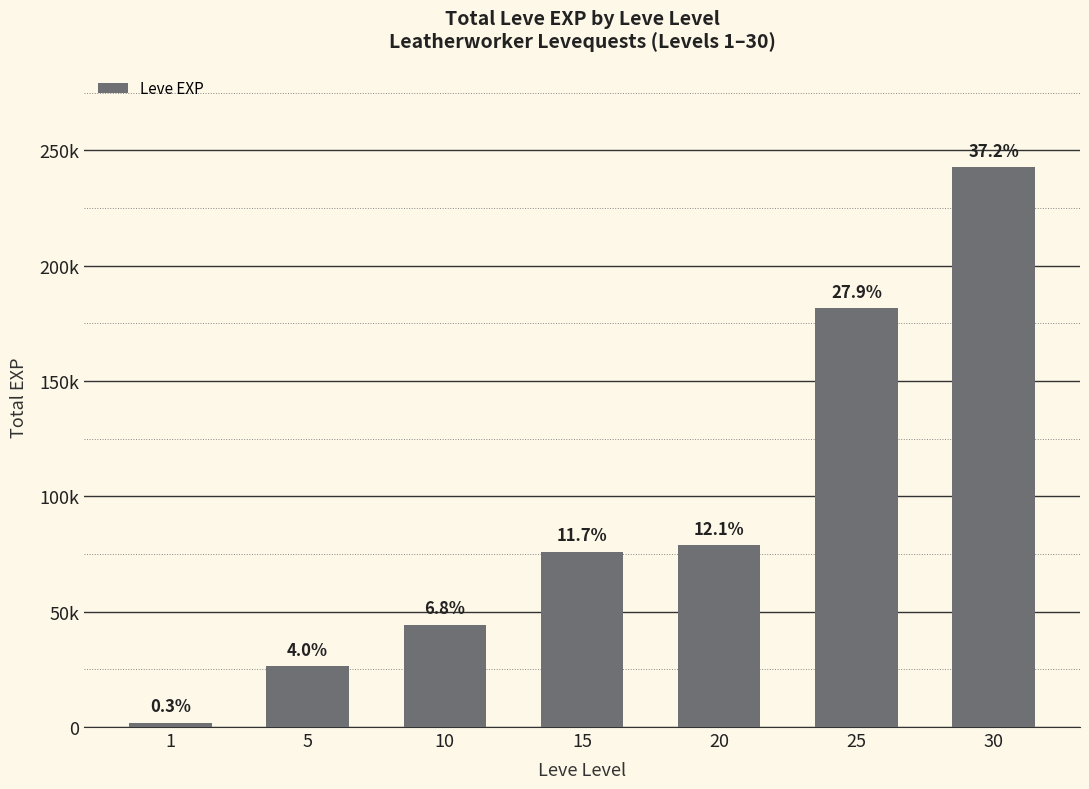

Does the chart contain any negative values?

No